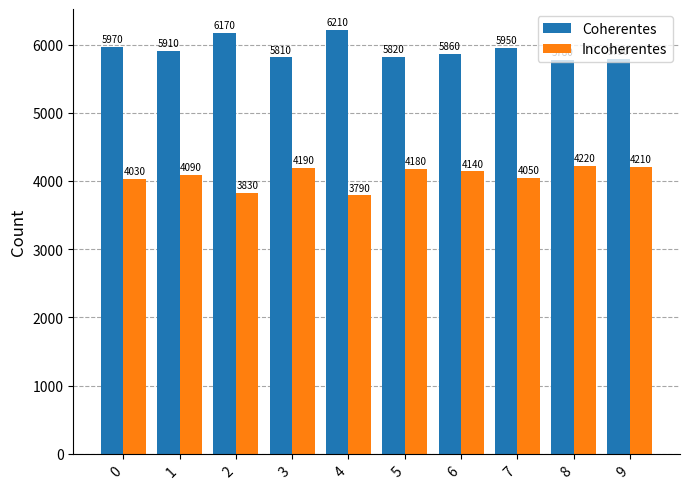

What is the sum of all Incoherentes values?

40730